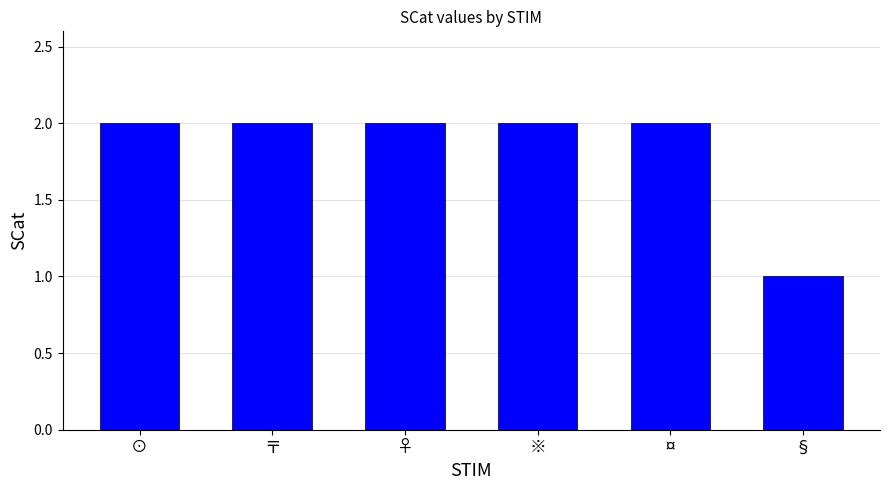

What is the ratio of the value at ※ to the value at ♀?

1.0